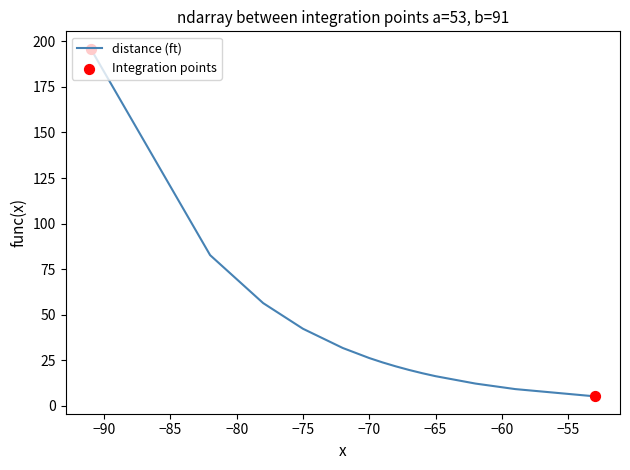

At how many categories does at least one series exceed 57?

2